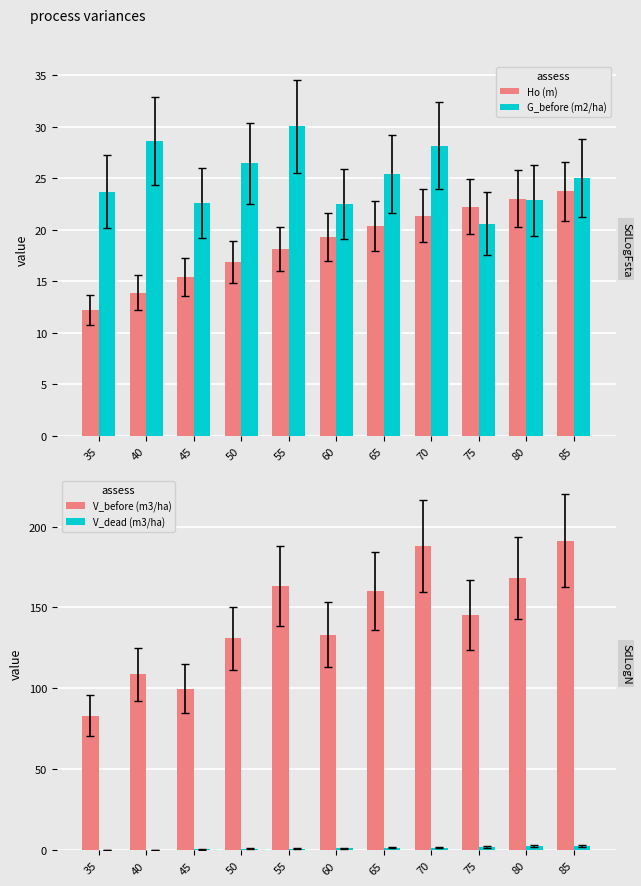

Which category has the lowest value in the Ho (m) series?

35